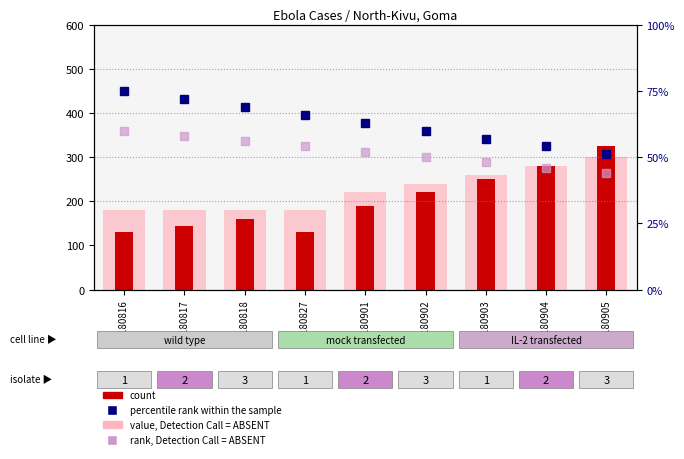

How many data points in rank, Detection Call = ABSENT are less than 52?

4